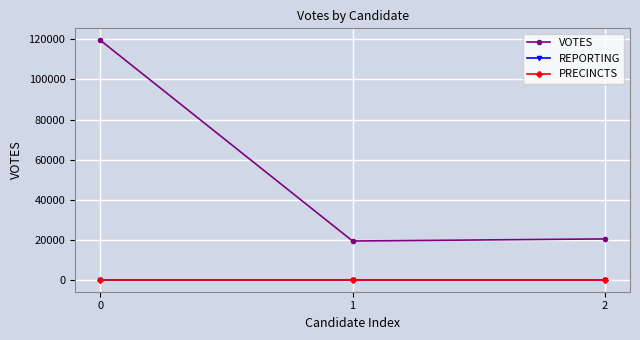

What is the sum of all PRECINCTS values?

786